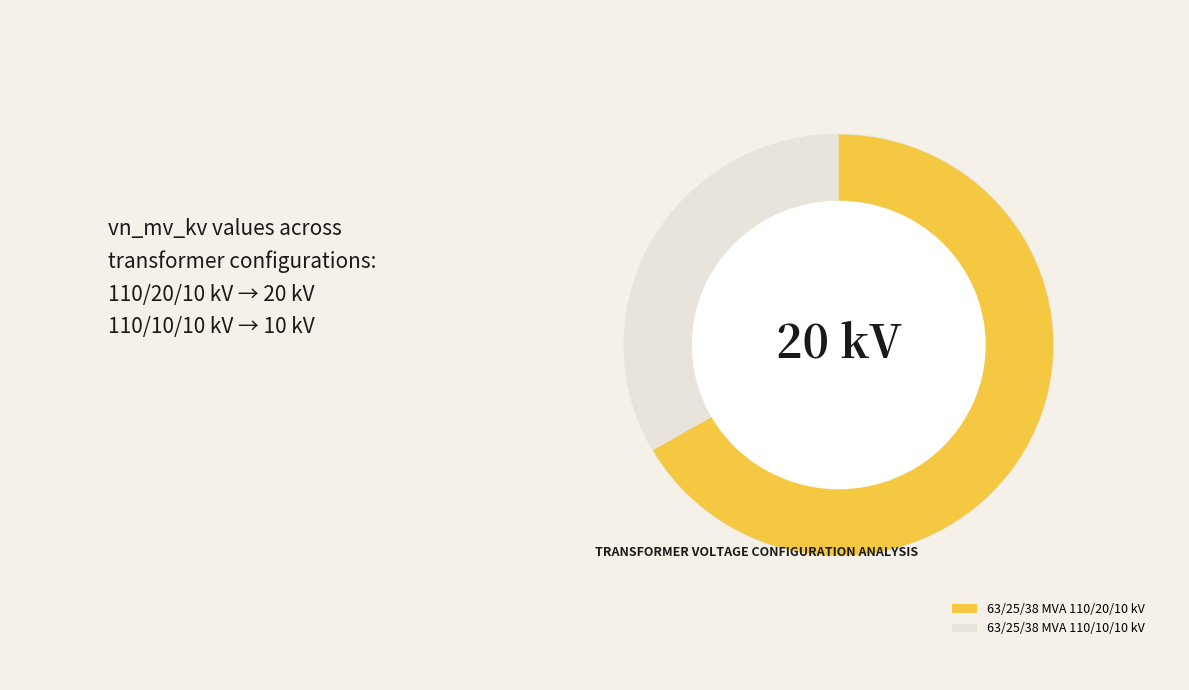

Is there any slice that represents more than half of the pie?

Yes